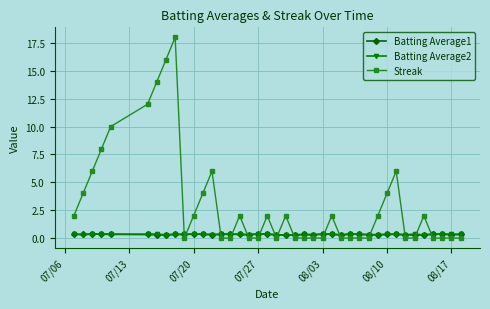

Which series ends up on top after the final intersection of Batting Average1 and Streak?

Batting Average1